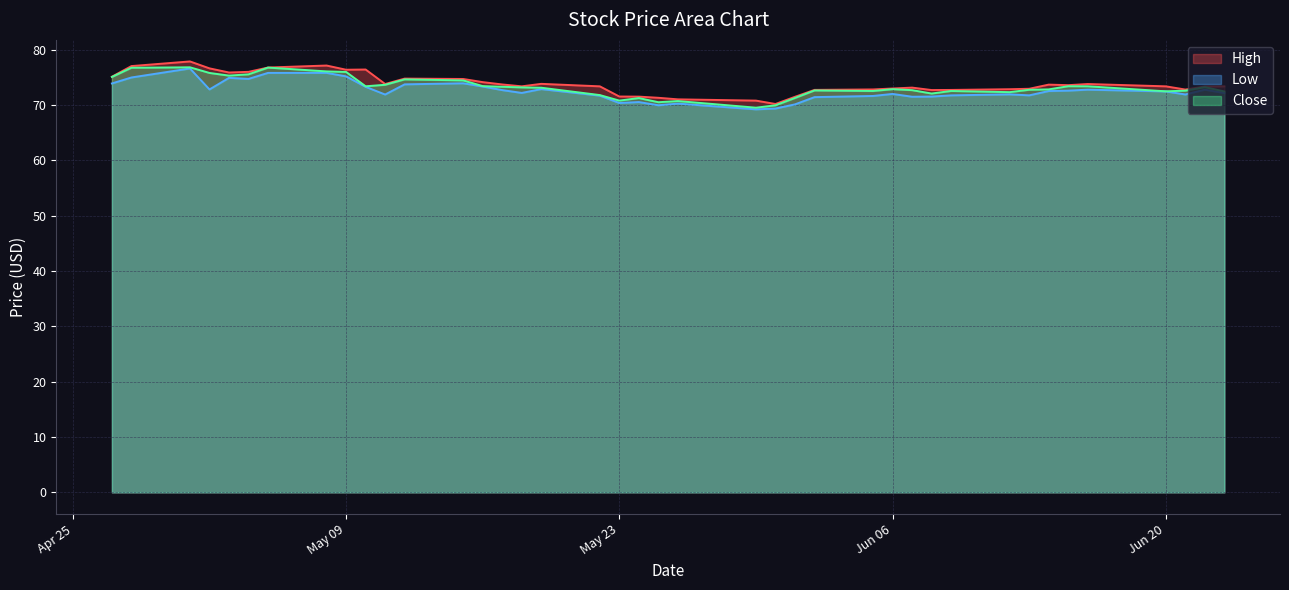

At which category is the sum across all series the highest?

2023-05-01